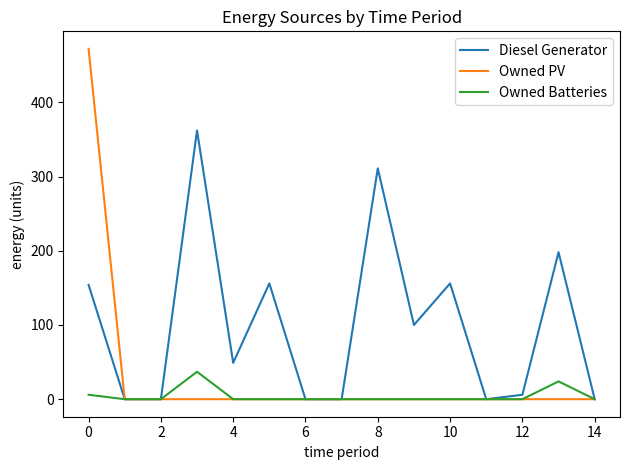

Which series has the largest range (max minus min)?

Owned PV